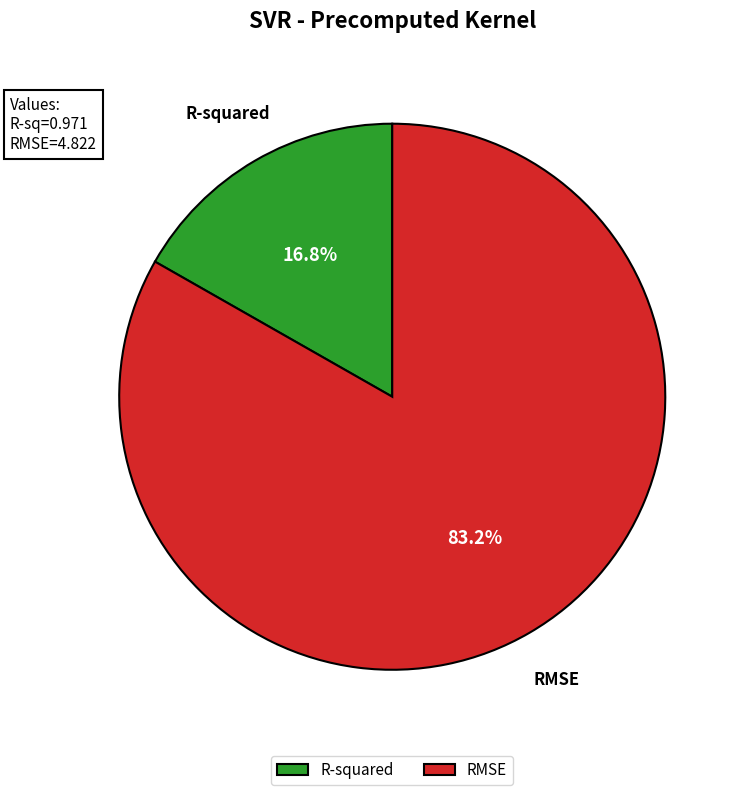

To the nearest percent, what percentage of the pie is R-squared?

17%